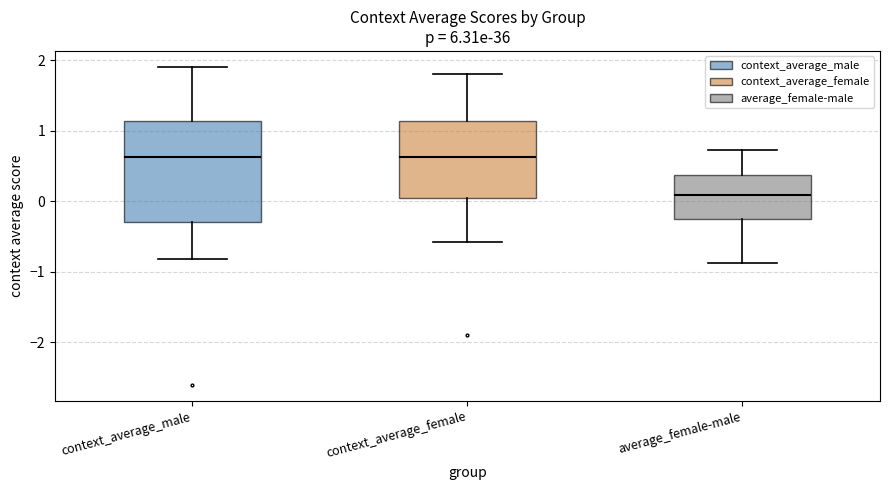

Comparing the boxes themselves (not the whiskers), which one is the tallest?

context_average_male